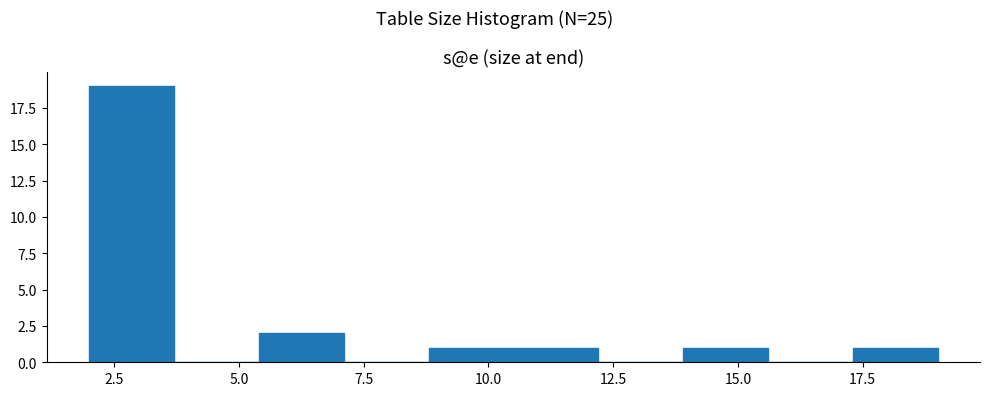

Read against the x-axis, roughly where is the centre of the tallest bar?

3.0